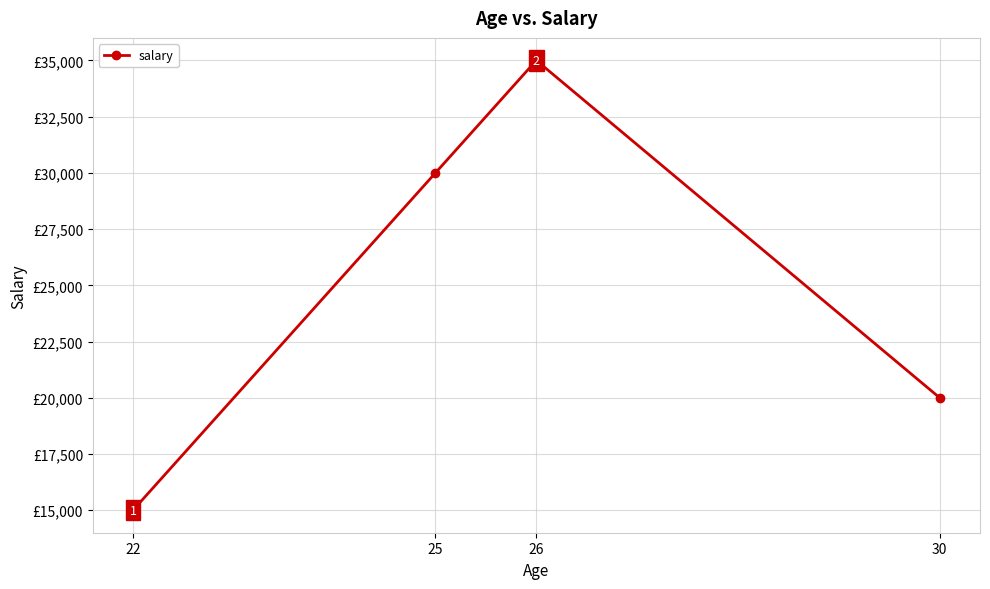

List the labels in order of value, largest first.

26, 25, 30, 22